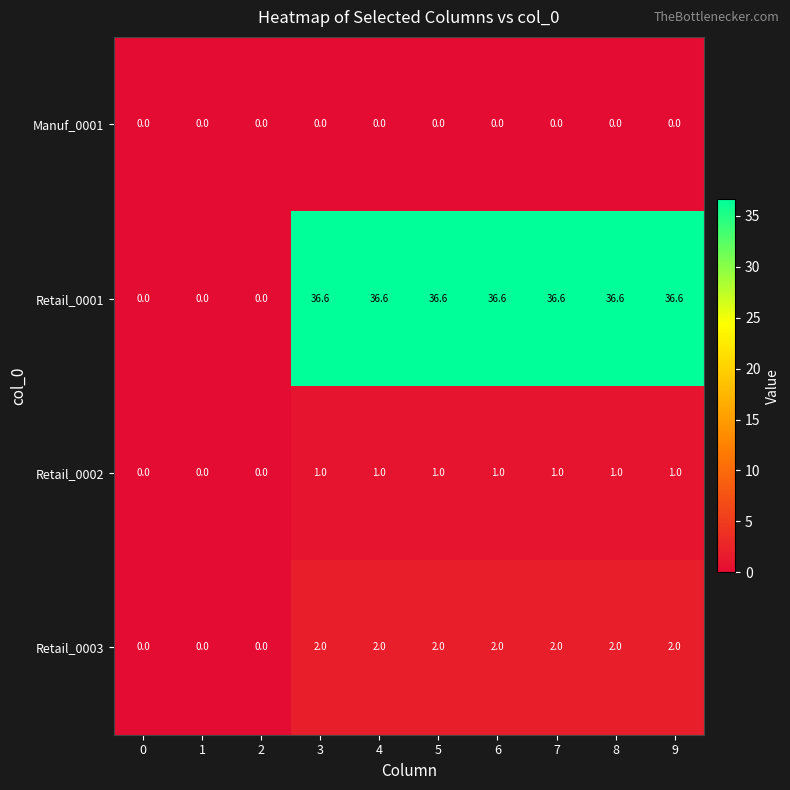

What is the difference between the Retail_0001 values at 0 and 5?

36.6